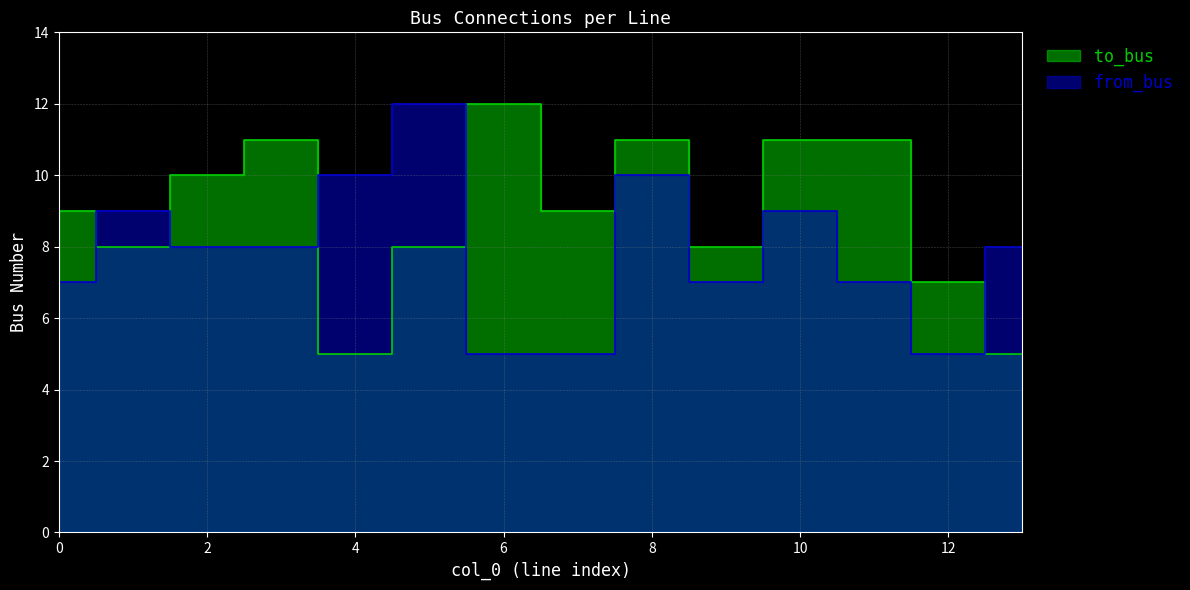

Between 7 and 8, which is larger?

8